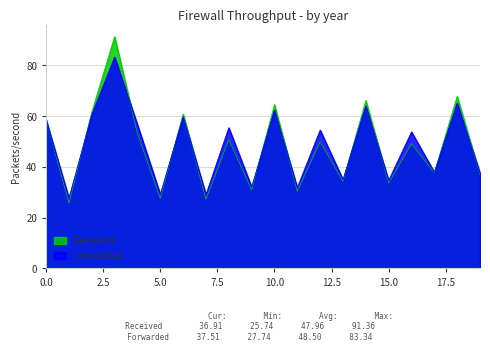

How many data points in Received are less than 49?

9